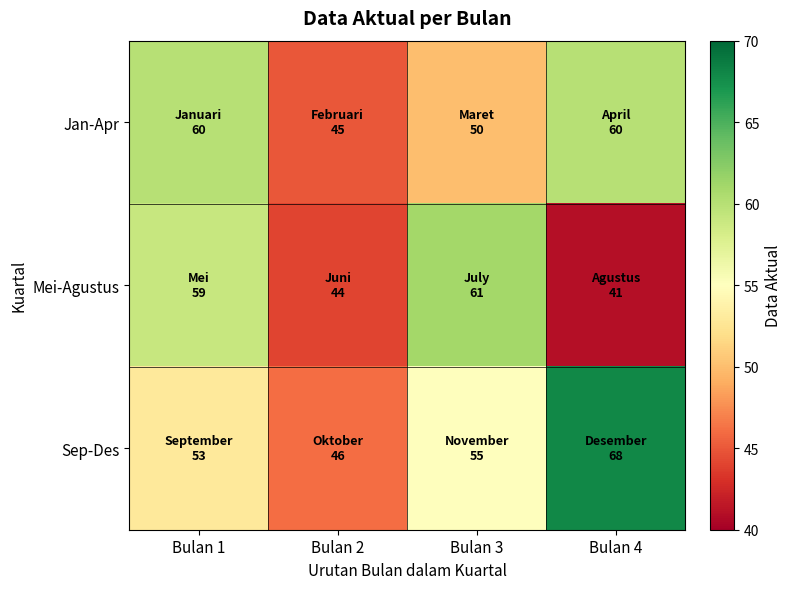

What is the minimum value shown in the chart?

41